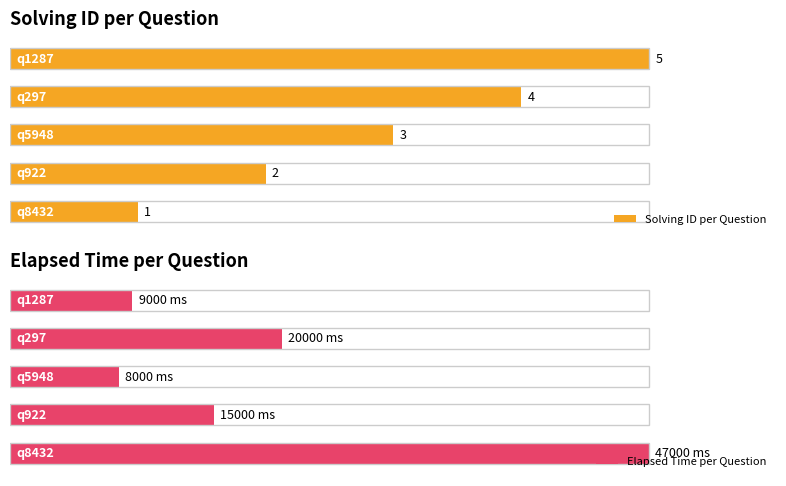

Which has a higher value, 1 or 2?

2